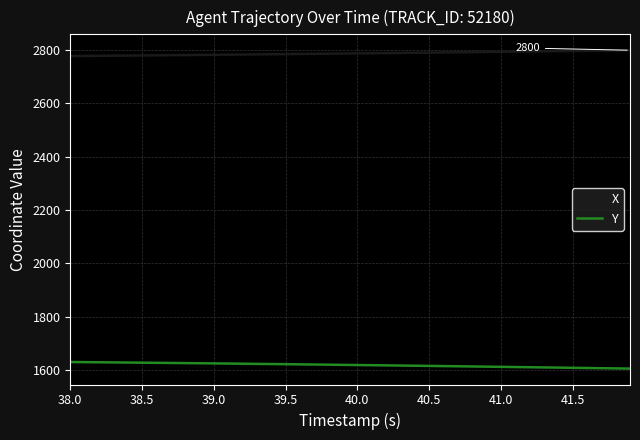

Rank the series by their maximum value, from lowest to highest.

Y, X